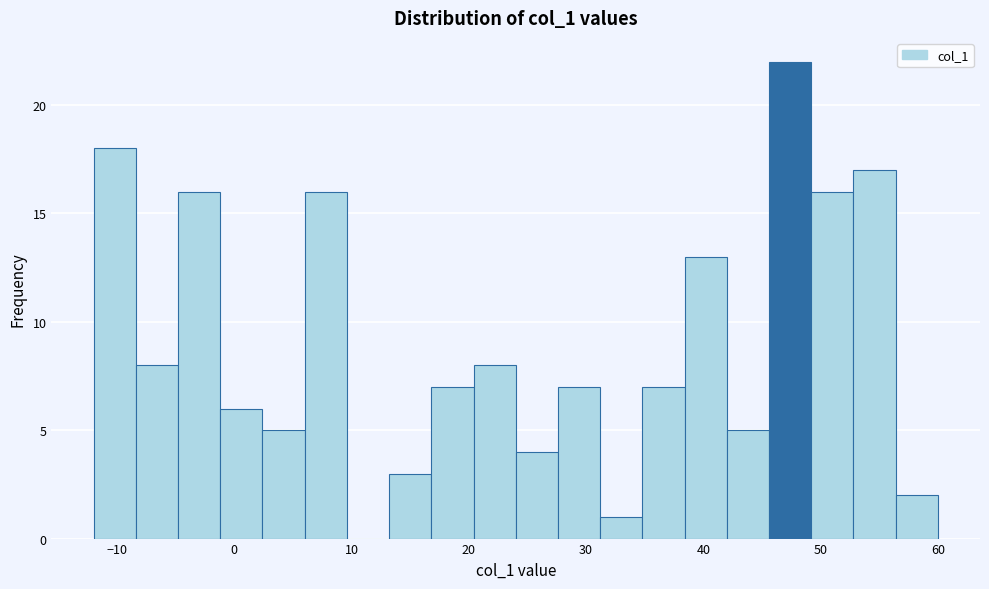

Around what value on the x-axis is the tallest bar? Give the approximate position of its centre, as read against the axis.

47